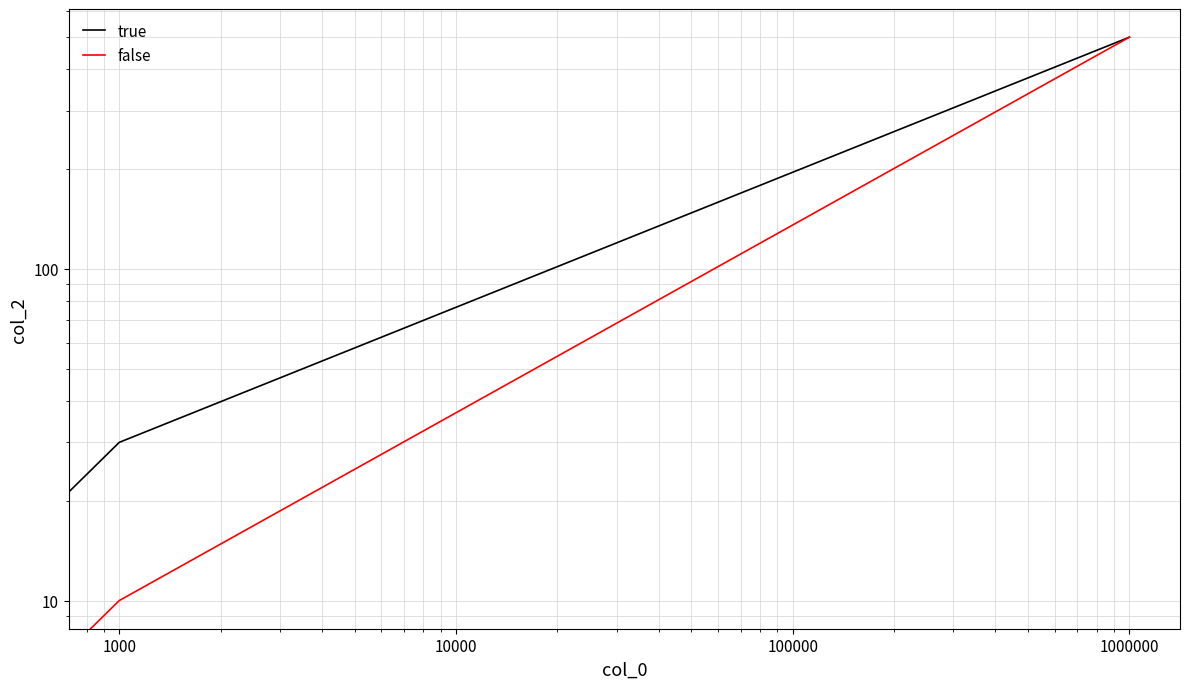

Which series changed the most between 1000 and 1000000?

false